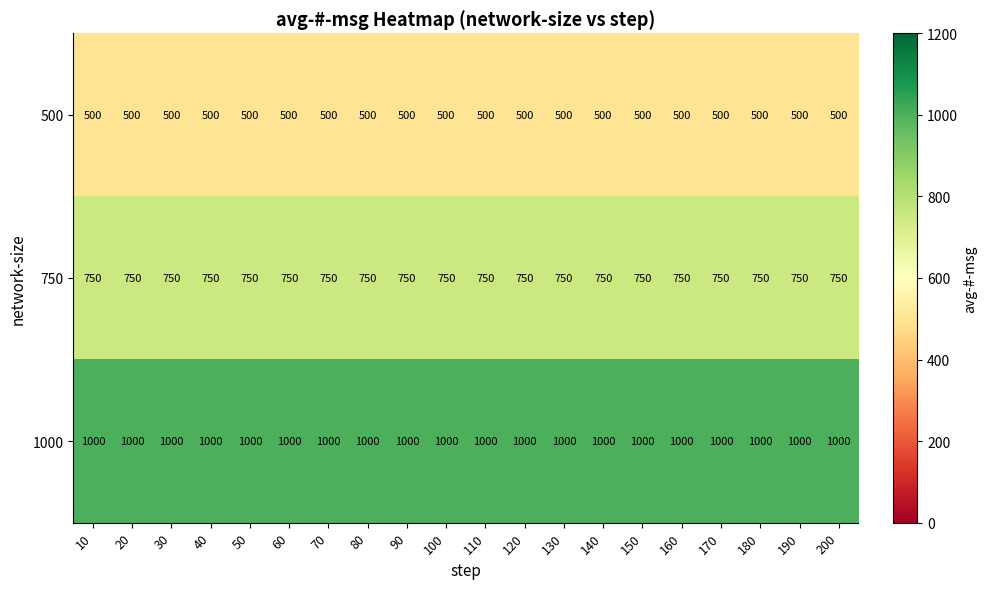

The value of 500 at 30 is 500. True or false?

True